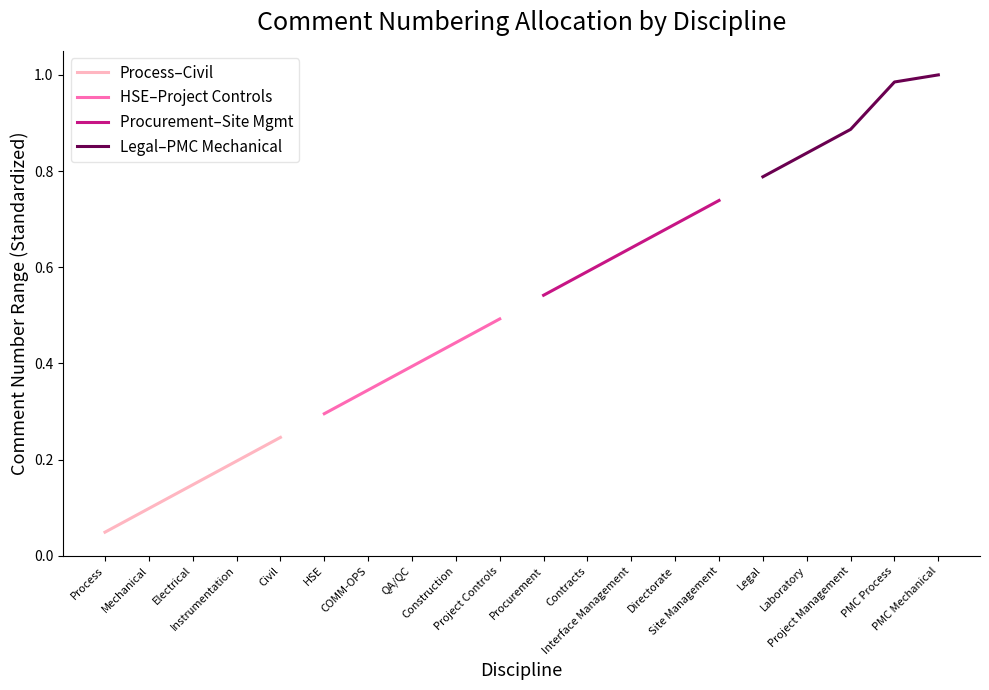

True or false: Procurement–Site Mgmt and HSE–Project Controls intersect in this chart.

False